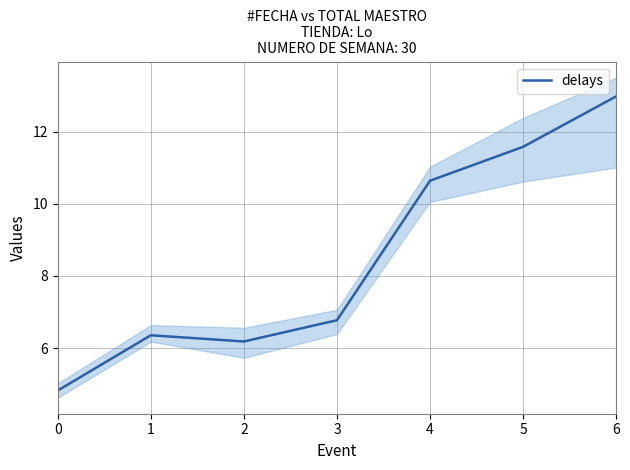

Which has a higher value, 6 or 4?

6